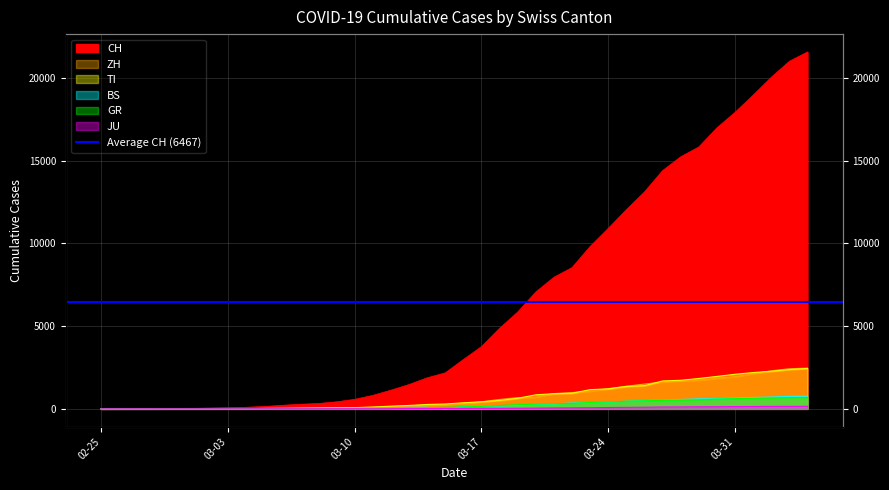

At which label is JU closest to 77?

03-24